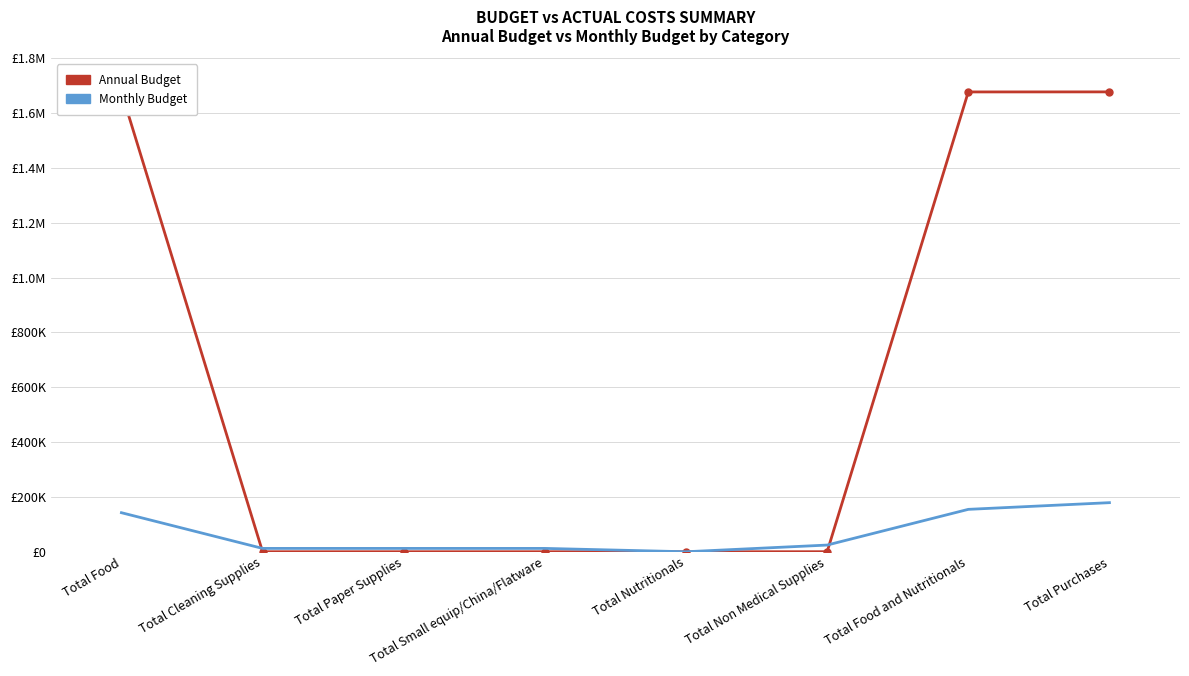

What are all the series names shown in the legend?

Annual Budget, Monthly Budget